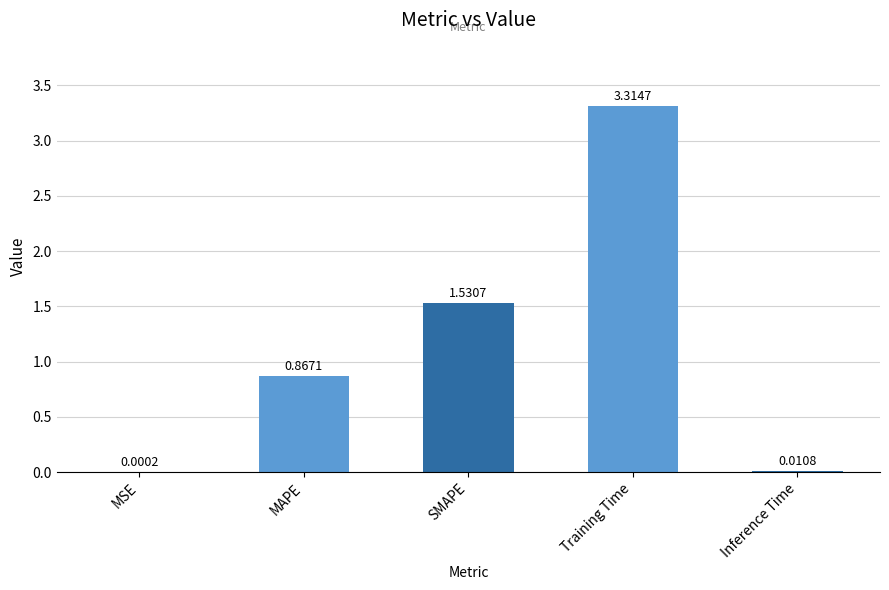

At which category does the chart reach its peak across all series?

Training Time